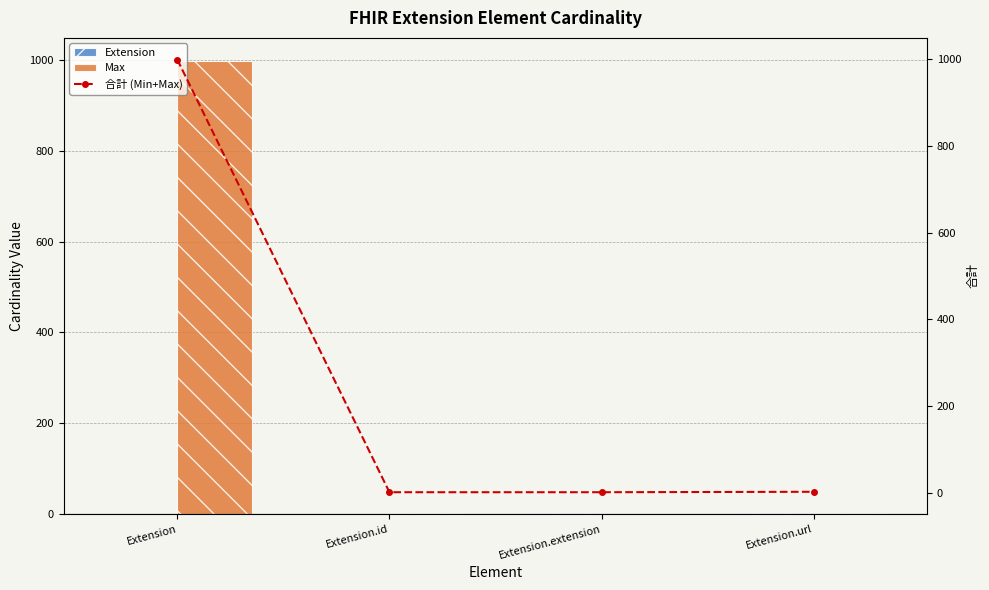

What is the difference between the highest and lowest values at Extension.url?

1